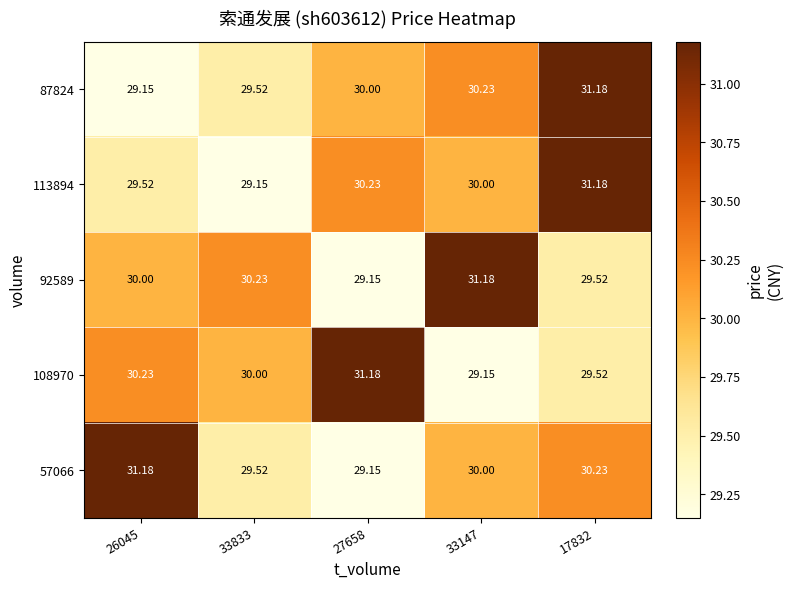

Is the value of 92589 at 33147 greater than the value of 113894 at 33147?

Yes